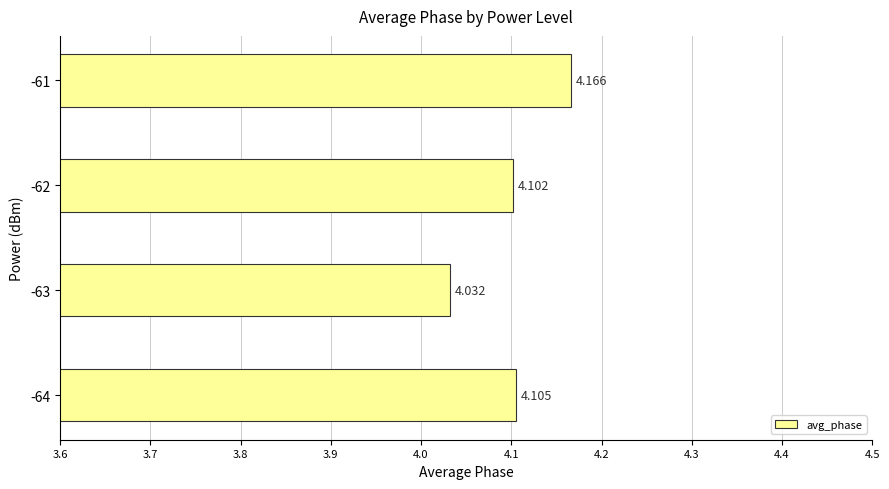

Count the number of categories in the chart.

4